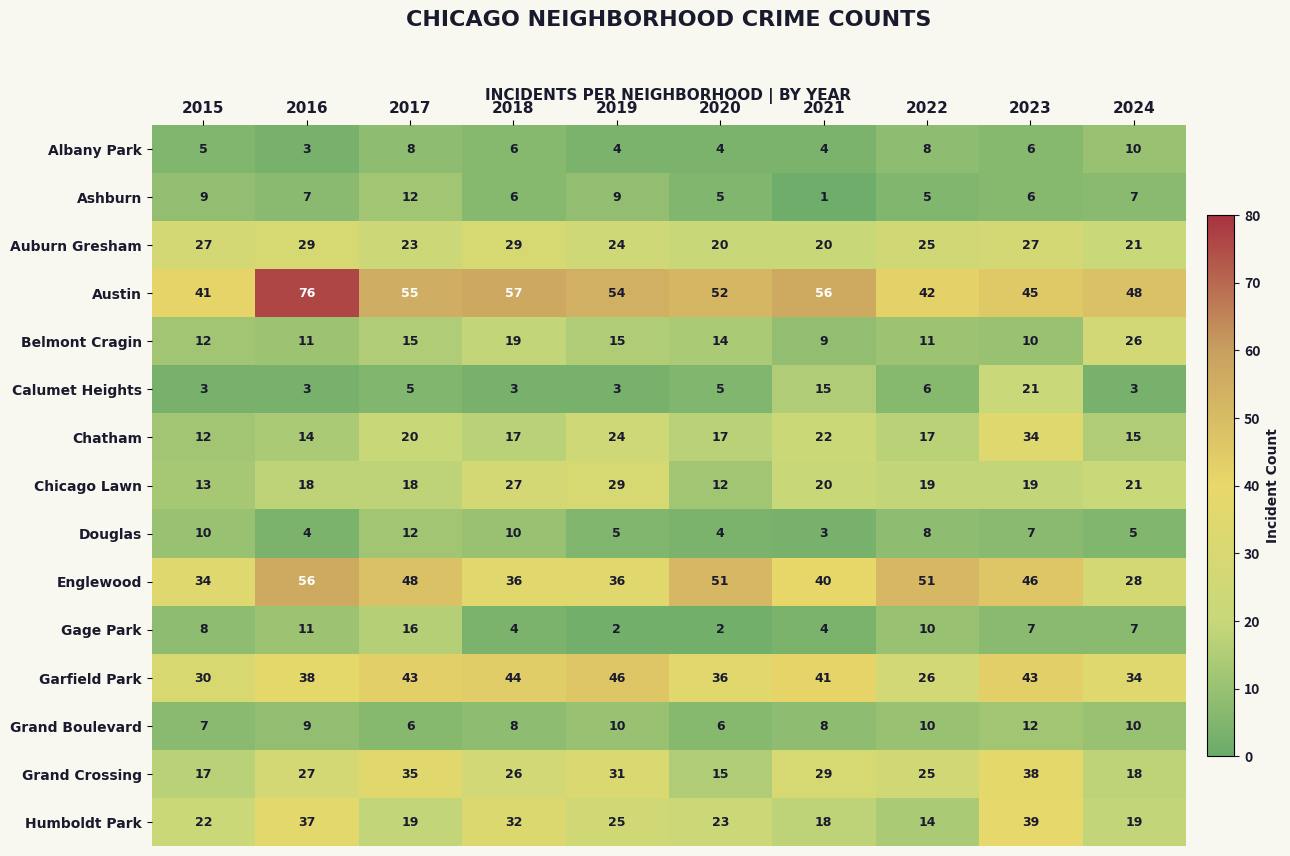

What is the difference between the second highest and minimum values in the Chicago Lawn series?

15